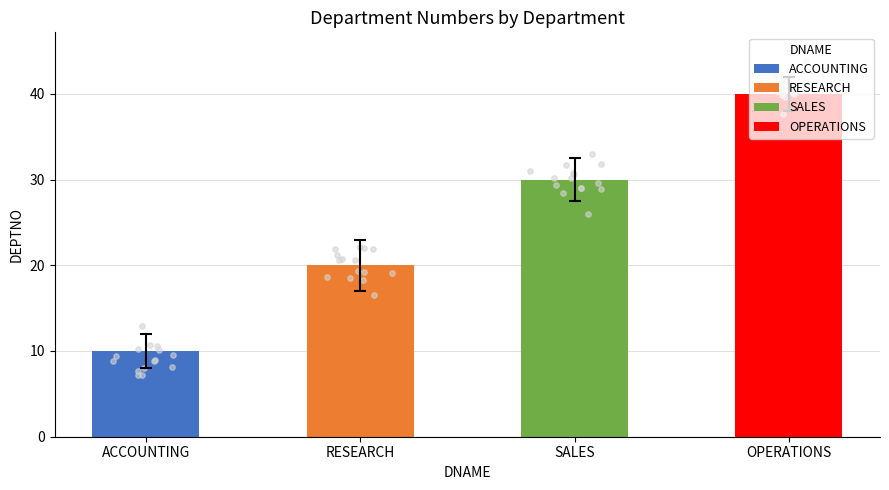

Approximately how many times larger is the value at RESEARCH compared to SALES?

0.7